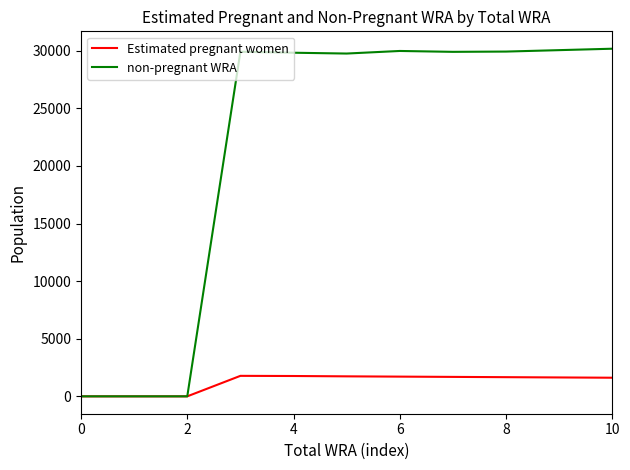

List the series in order of their peak value, highest first.

non-pregnant WRA, Estimated pregnant women